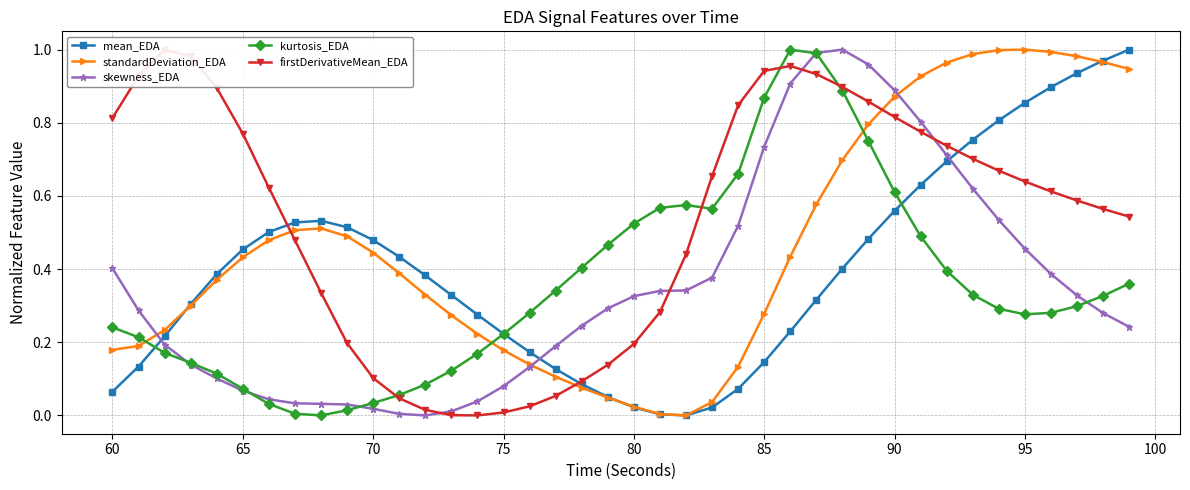

True or false: standardDeviation_EDA has more than 1 interior local peaks.

True